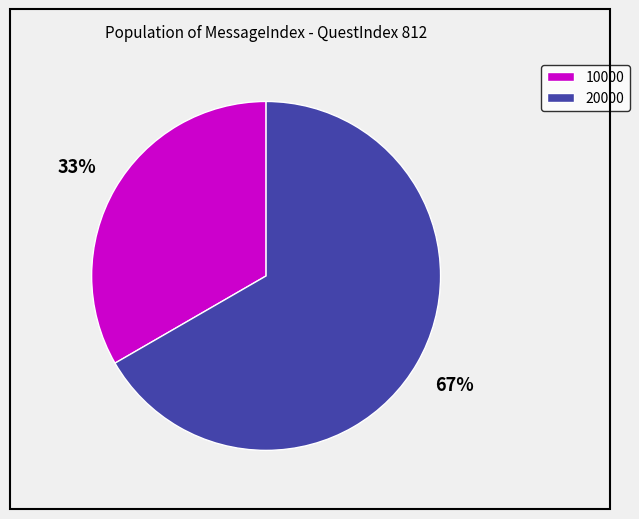

Which has a higher value, 10000 or 20000?

20000